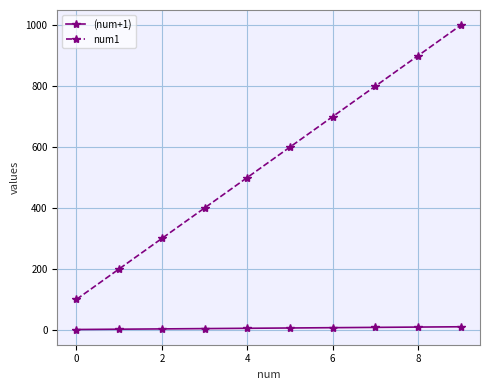

True or false: num1 and (num+1) cross at least once.

False